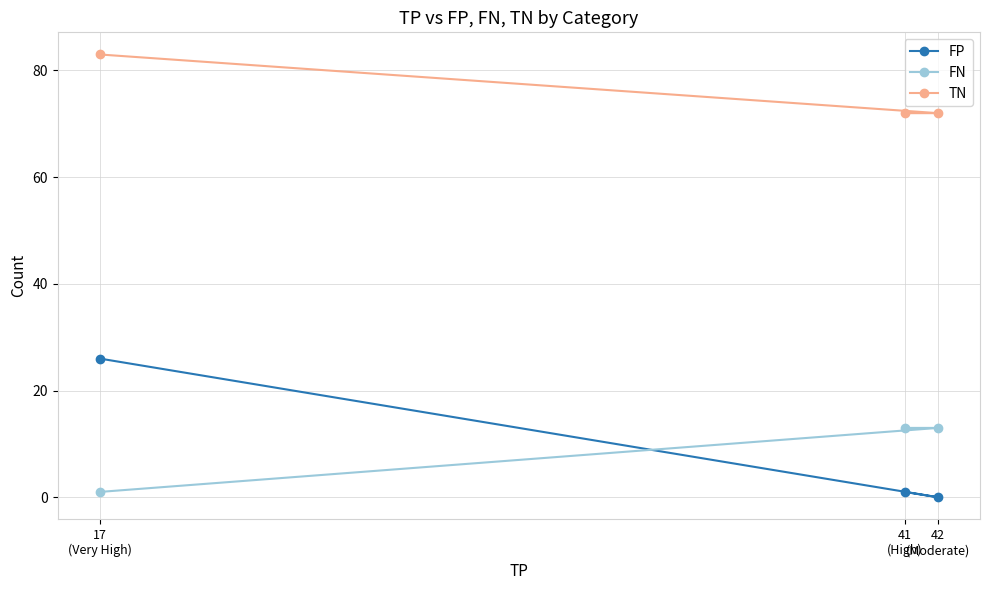

What is the difference between the second highest and minimum values in the FP series?

1